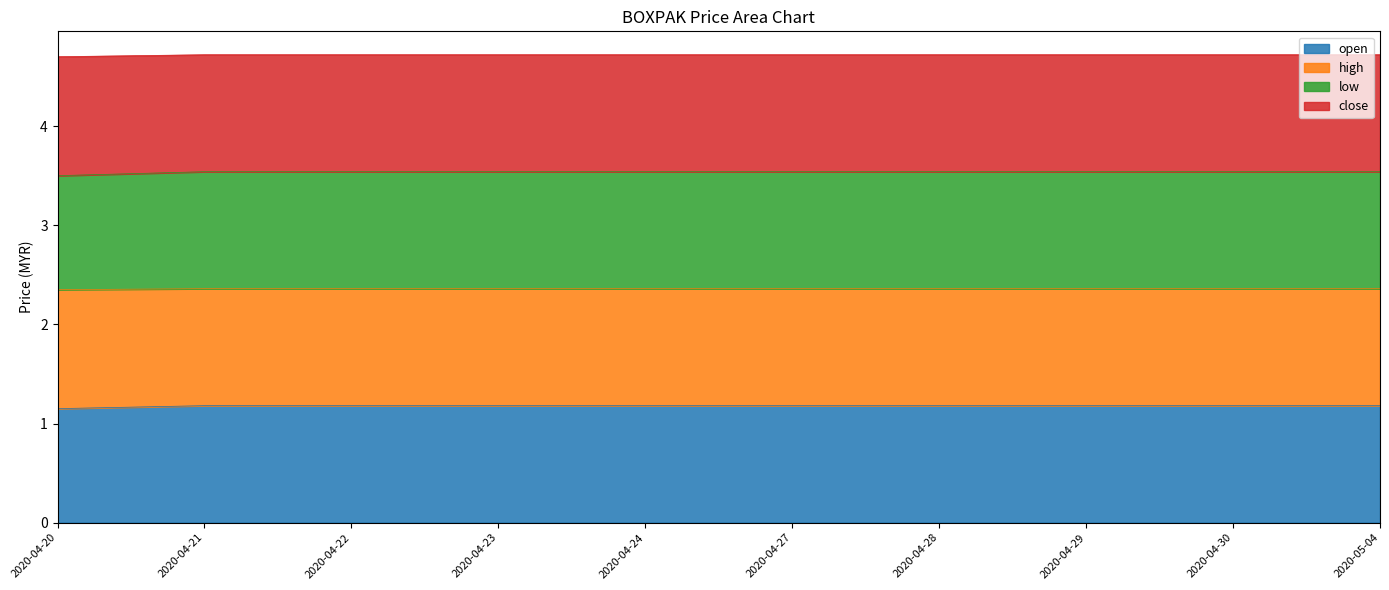

How many lines are shown in the chart?

4